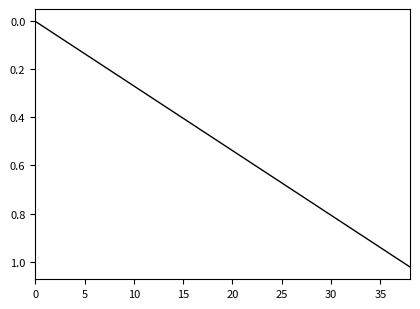

How many distinct data groups are displayed?

1